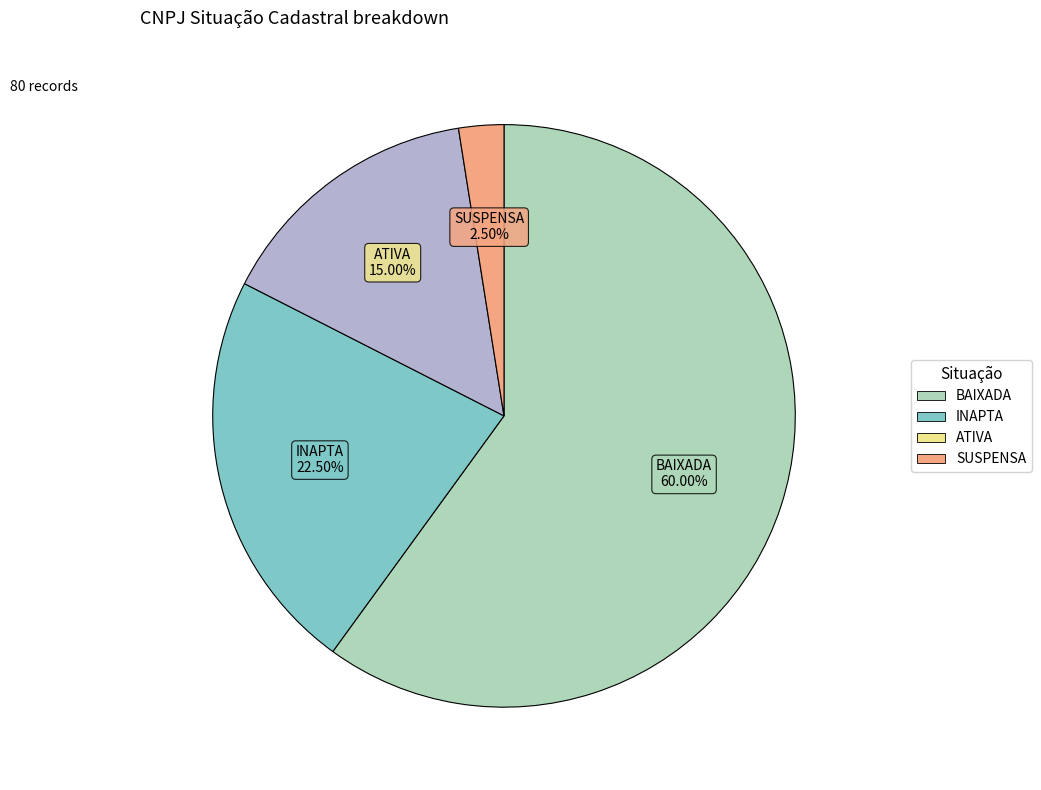

Which slice represents more than half of the pie?

BAIXADA